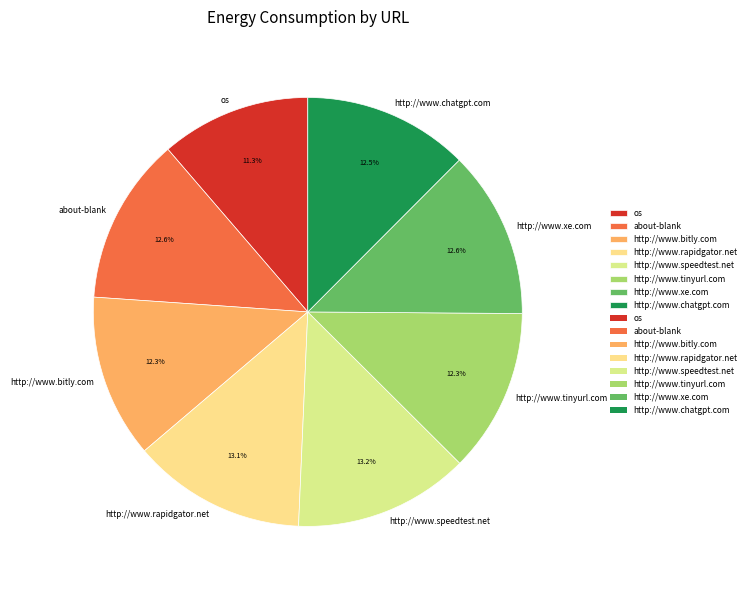

What portion of the pie excludes http://www.speedtest.net?

86.8%